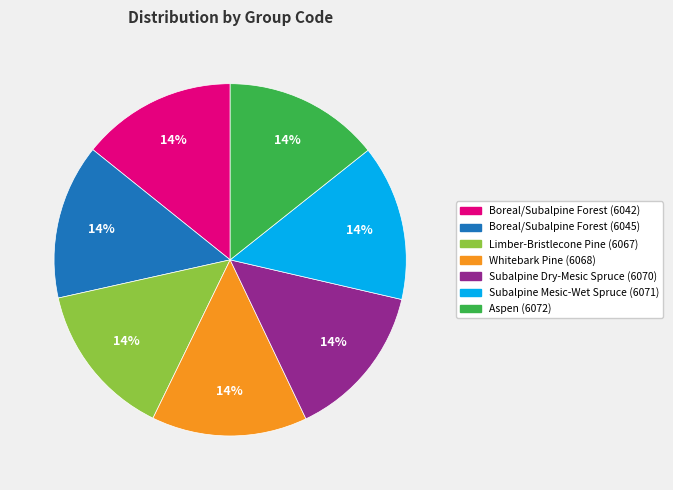

Do Aspen (6072) and Limber-Bristlecone Pine (6067) together represent more than half of the pie?

No